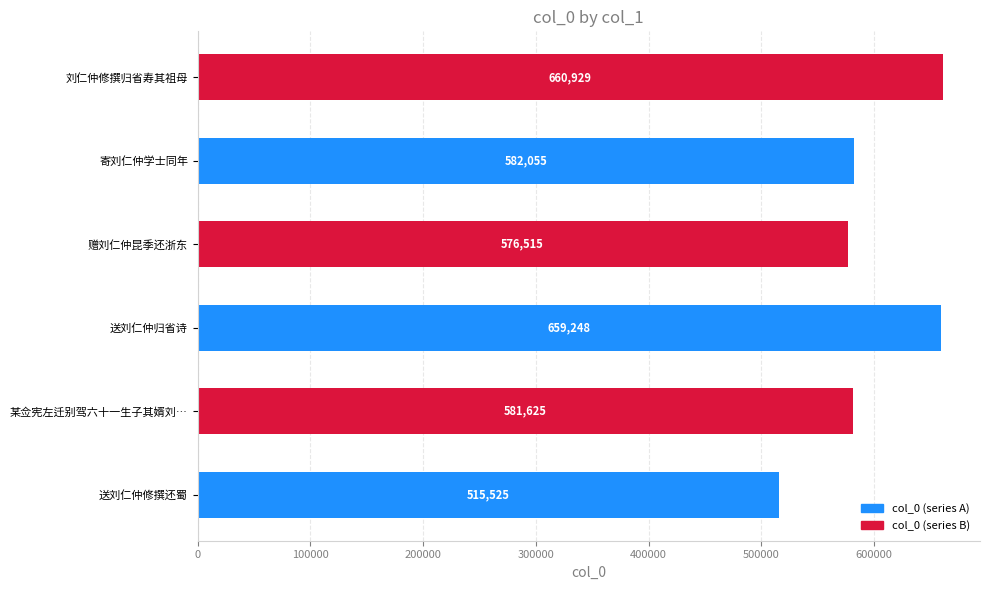

The chart shows a value of 941374 at 刘仁仲修撰归省寿其祖母. True or false?

False